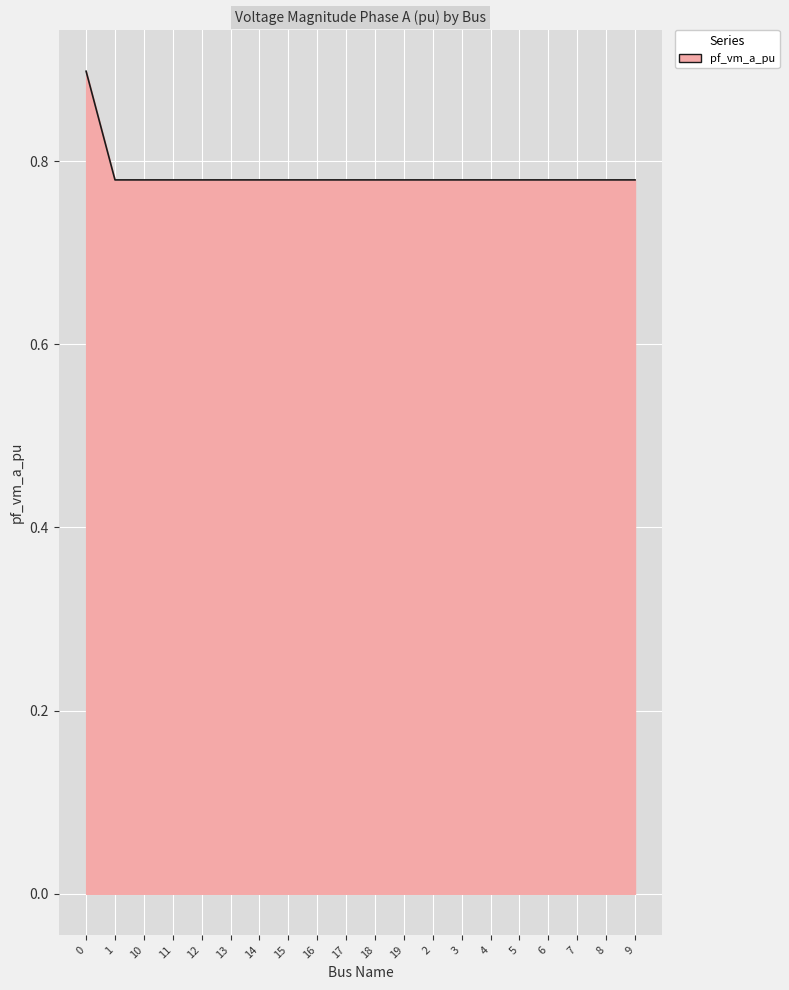

Is it true that the value at 1 is 1.0?

False